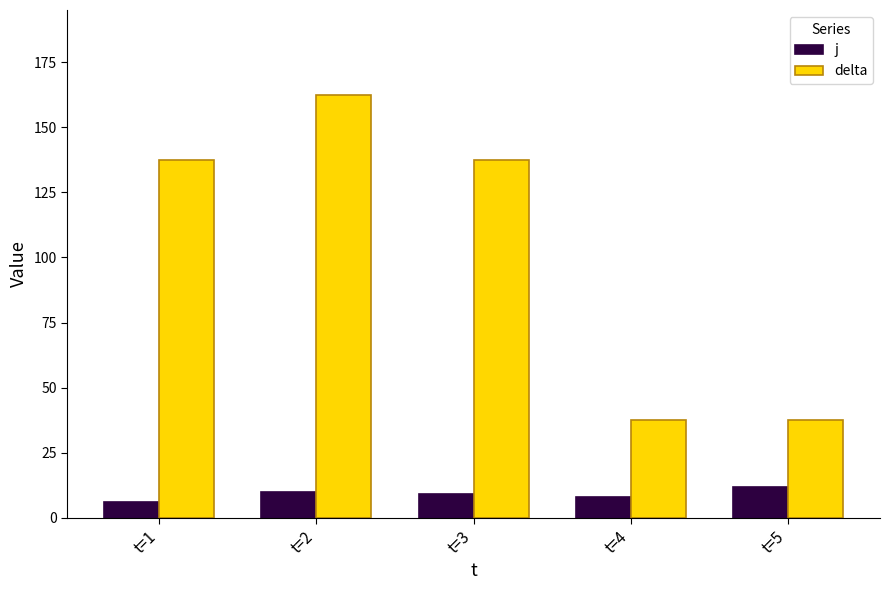

The j series shows 3.3 at t=2. True or false?

False